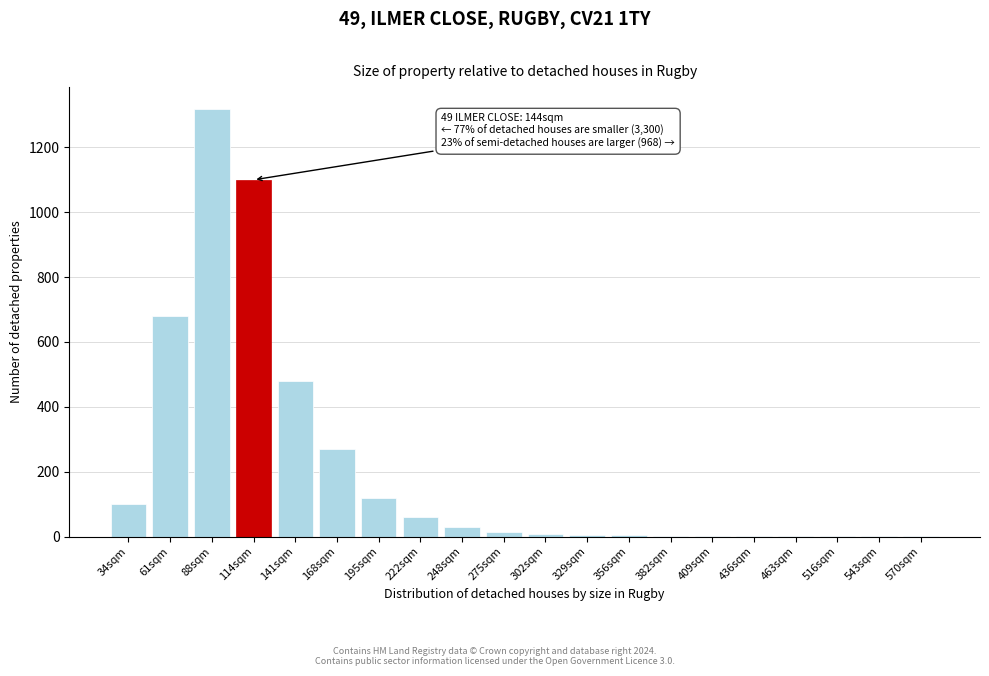

Approximately how many times larger is the value at 88sqm compared to 61sqm?

1.9